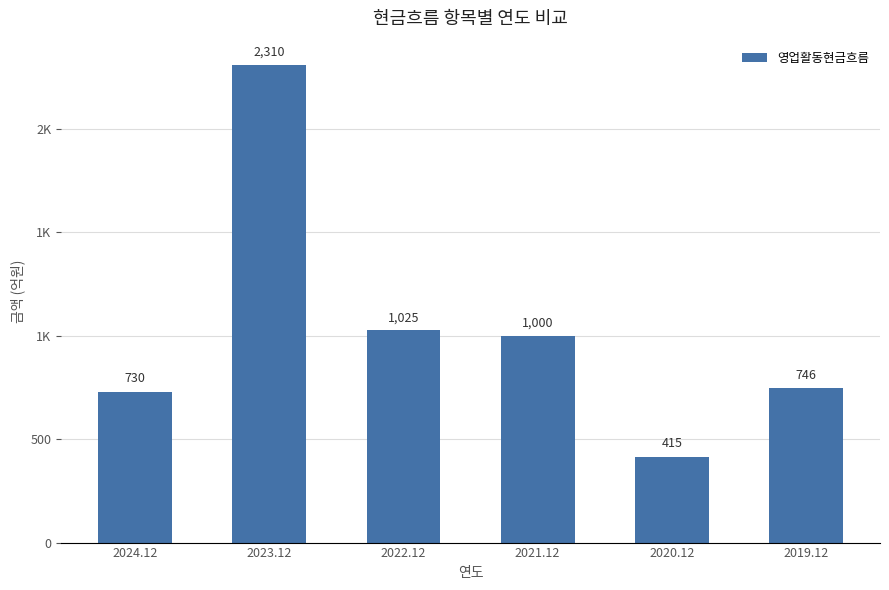

How many values exceed 1000?

2